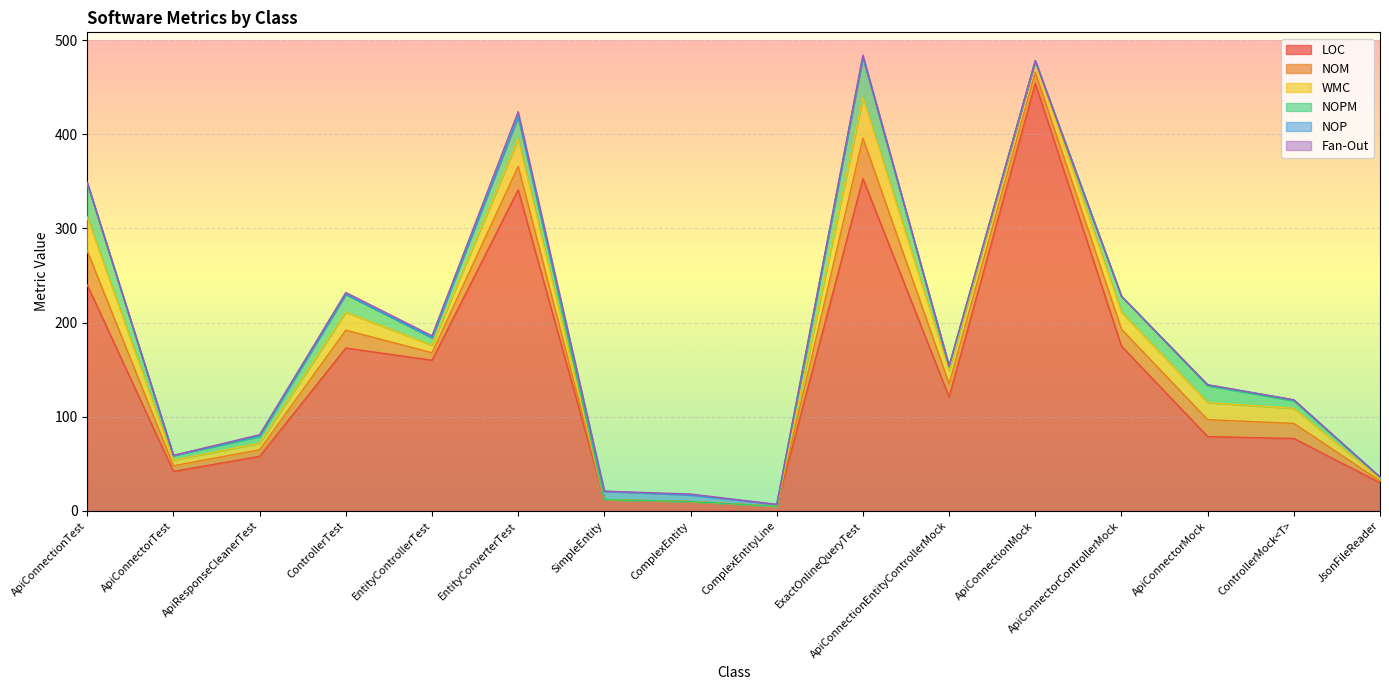

Is it true that NOPM equals 7 at ApiResponseCleanerTest?

True